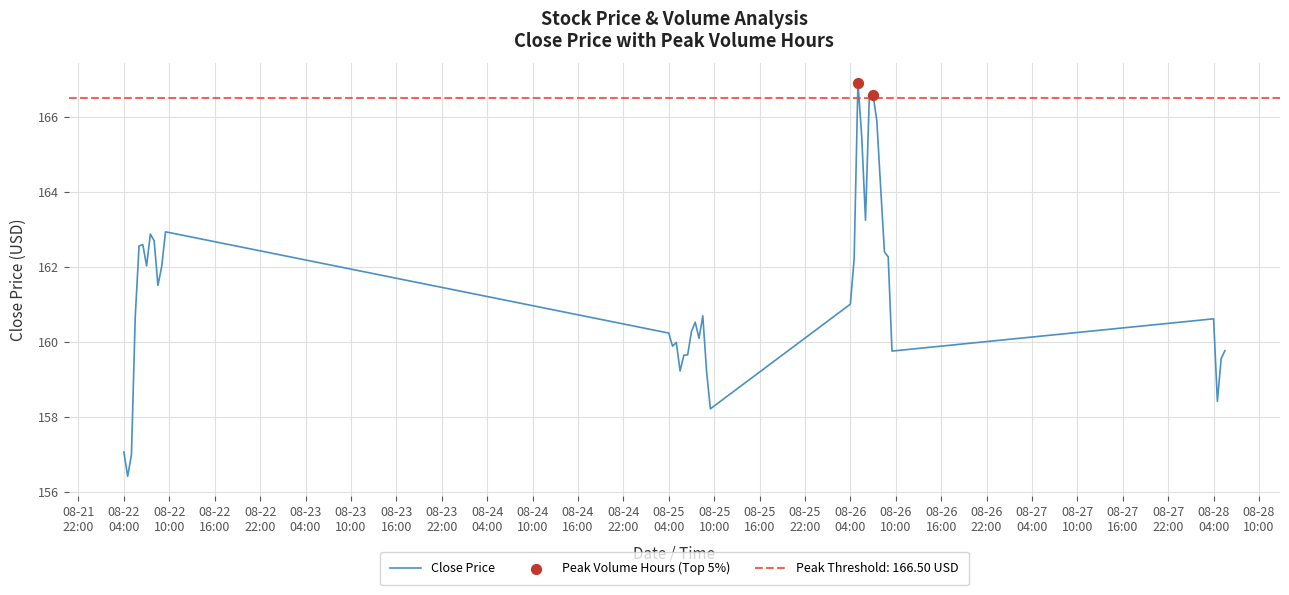

What is the change in value from 08-22
22:00 to 08-28
10:00?

+4.3